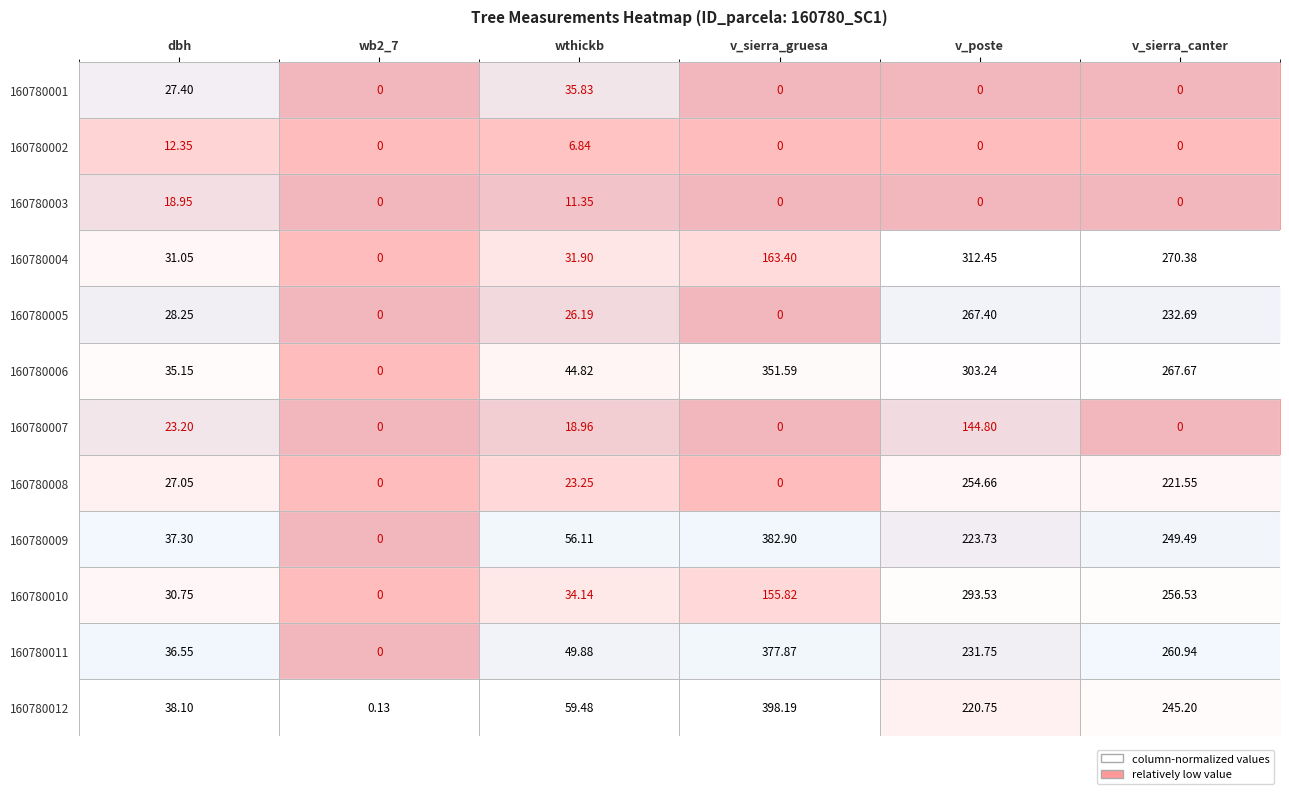

Where does the 160780008 series first go above 27?

dbh